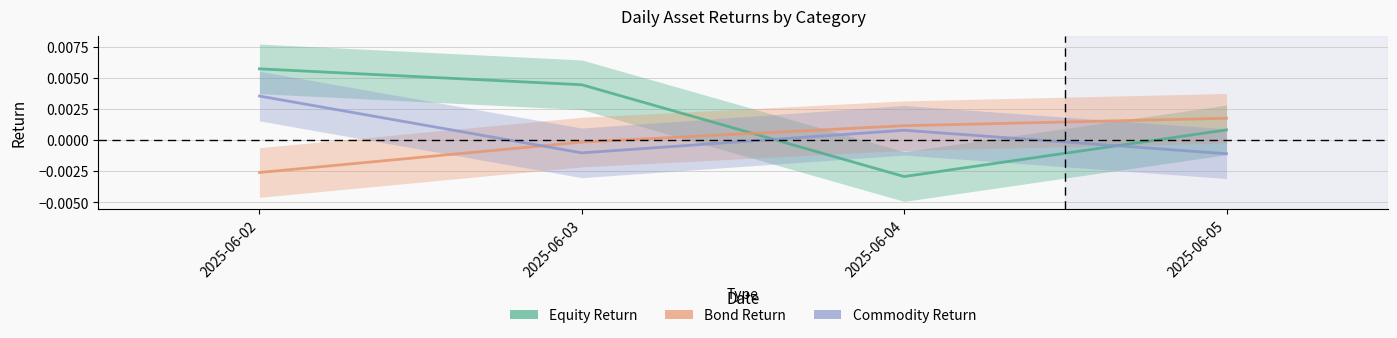

True or false: Commodity Return has a value of -0.0 at 2025-06-03.

True